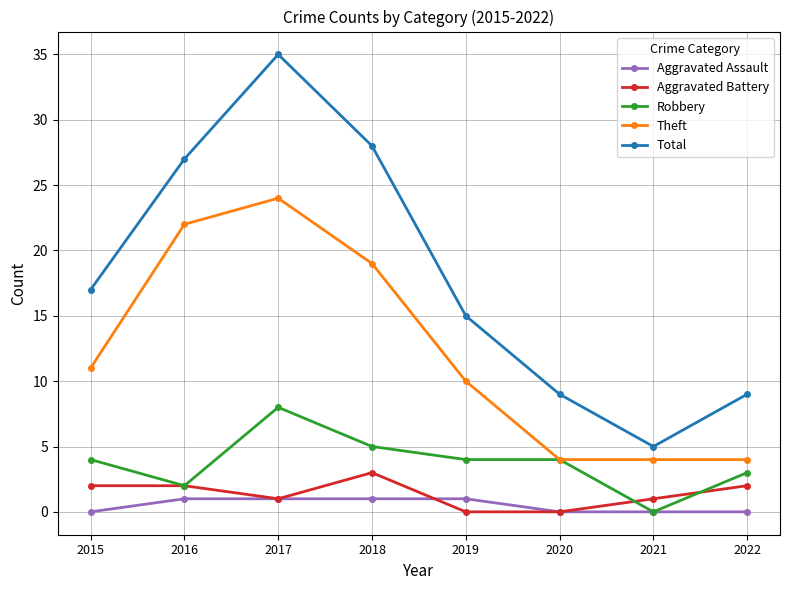

True or false: Theft and Total intersect in this chart.

False